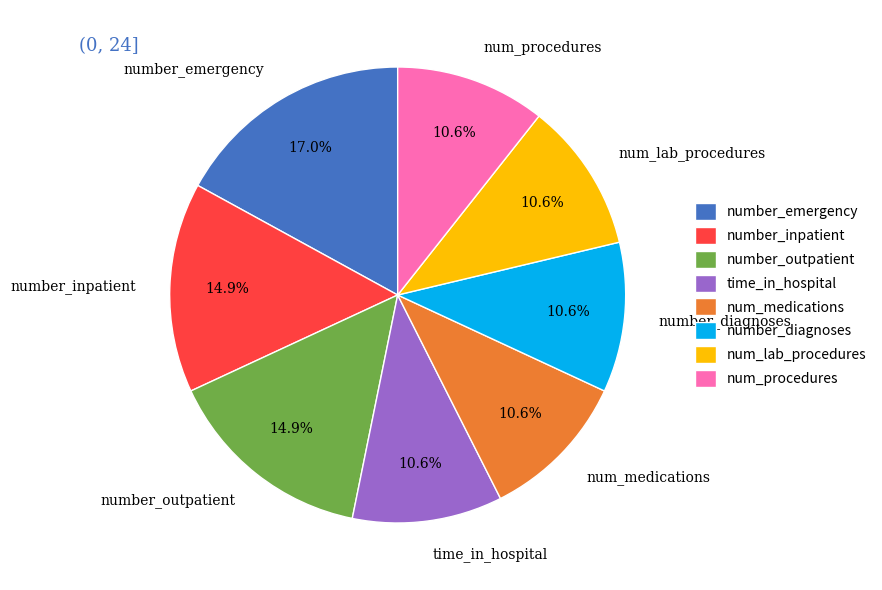

Is it true that num_procedures is 1% of the pie?

False